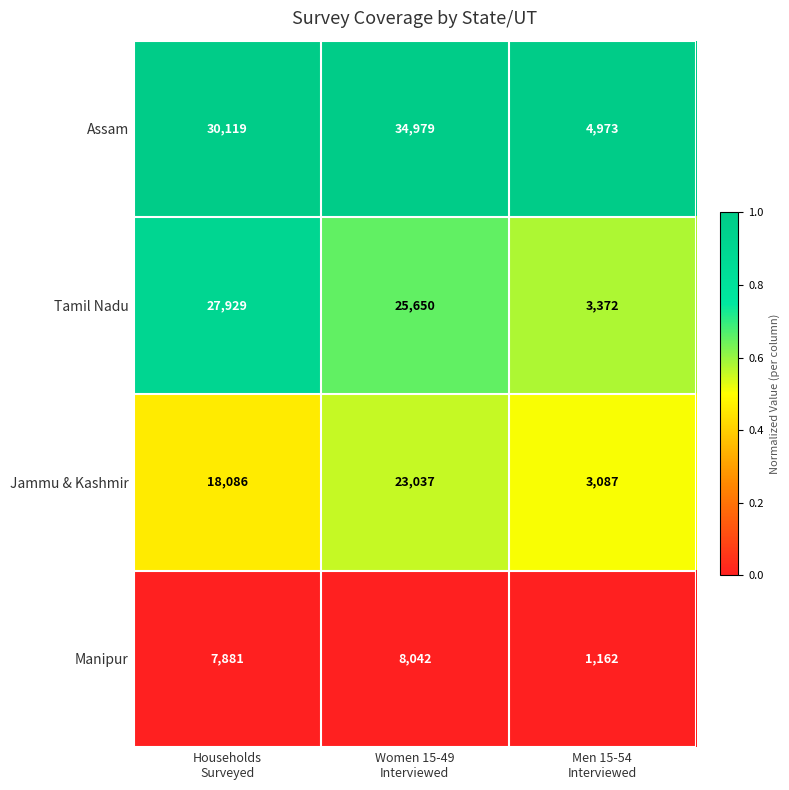

What is the lowest value of the Manipur series?

1162